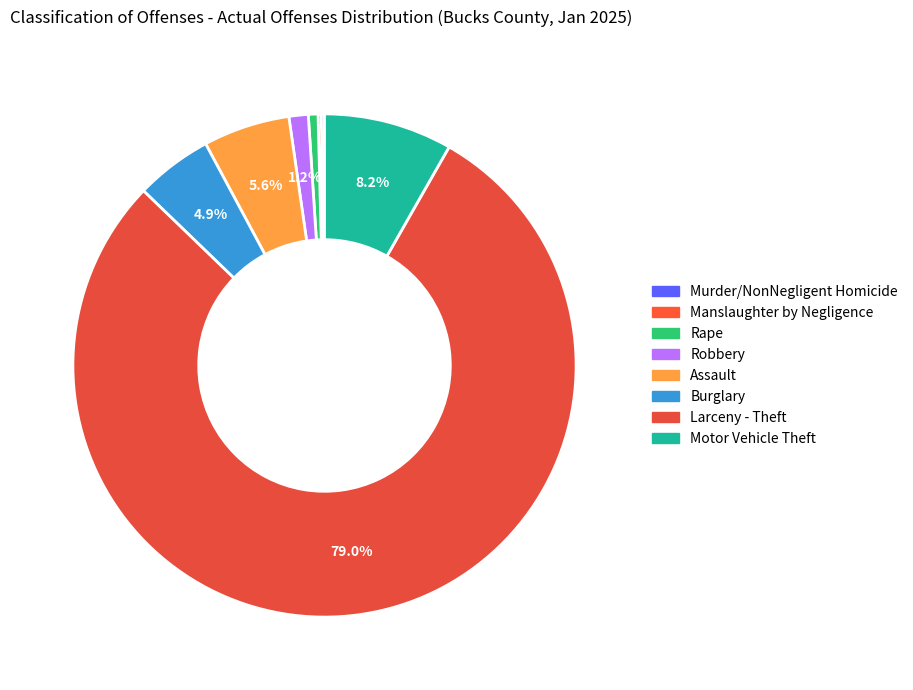

To the nearest percent, what is the difference between the largest and smallest slice percentages?

79%